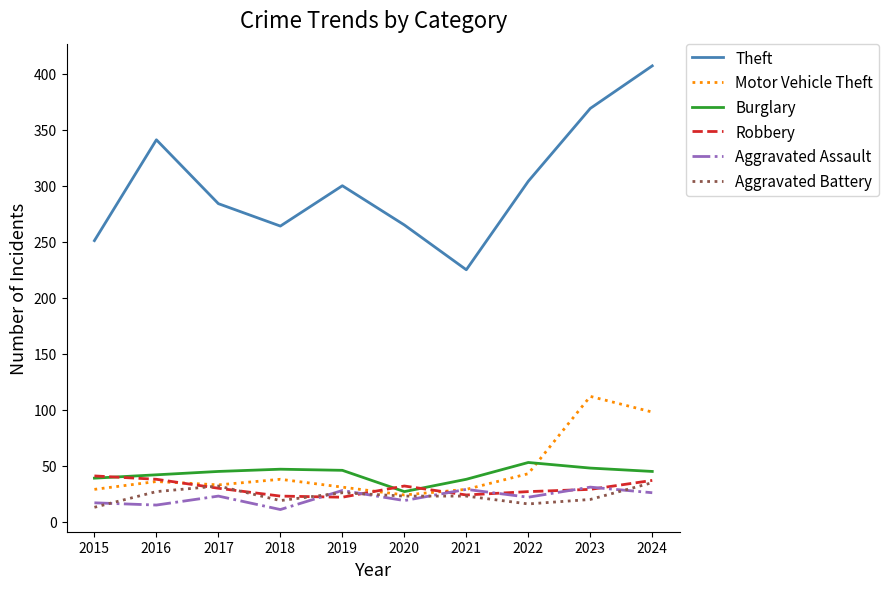

Where do Aggravated Battery and Aggravated Assault first cross each other?

2015 and 2016